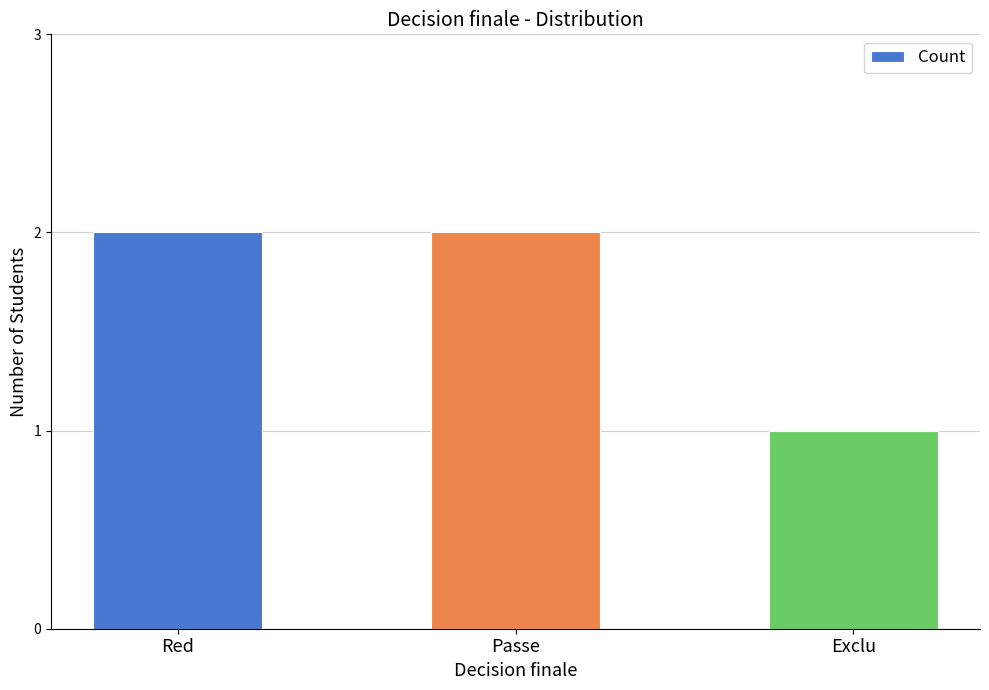

Approximately how many times larger is the value at Passe compared to Exclu?

2.0